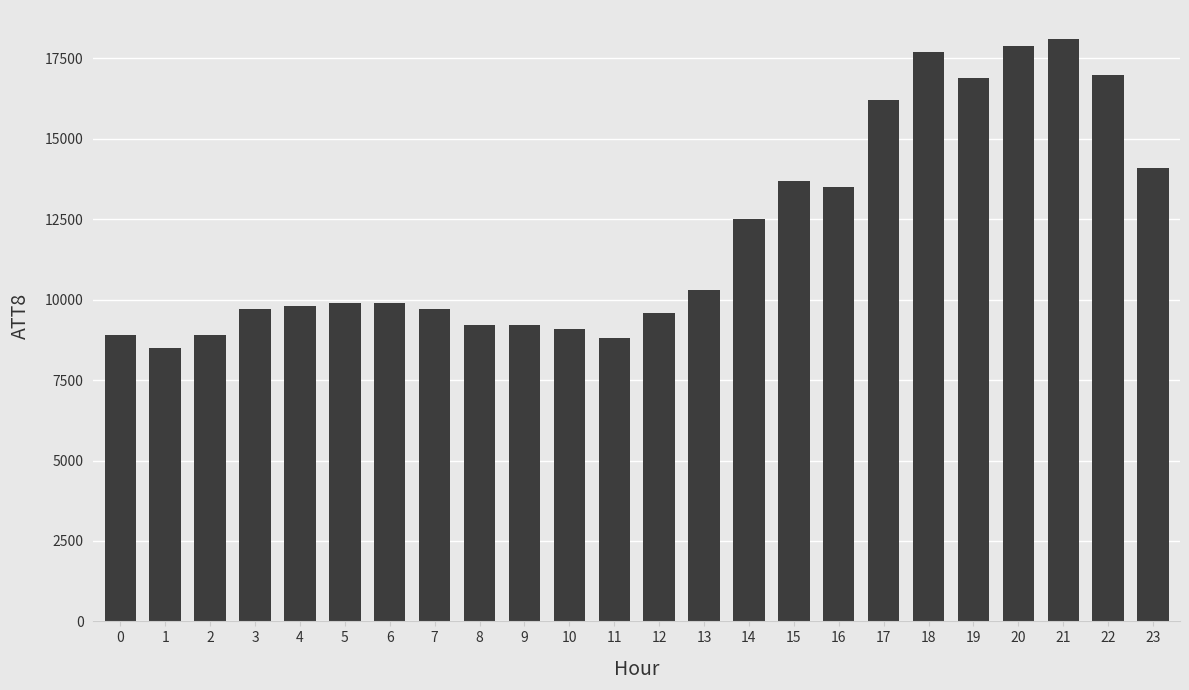

How many data points are less than 9900?

11